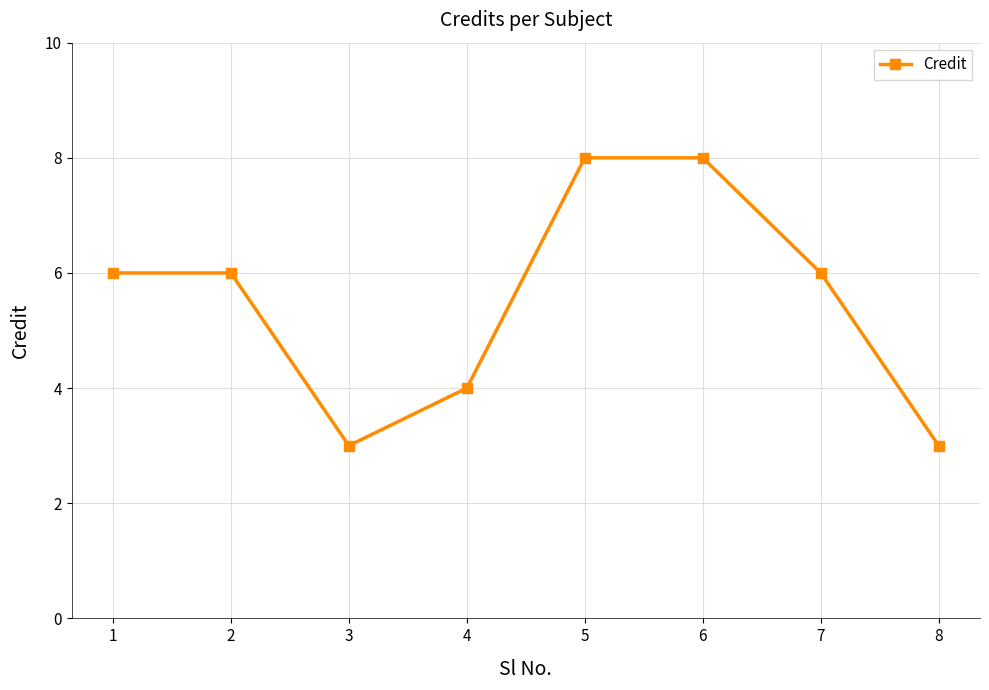

Between 8 and 2, which is larger?

2